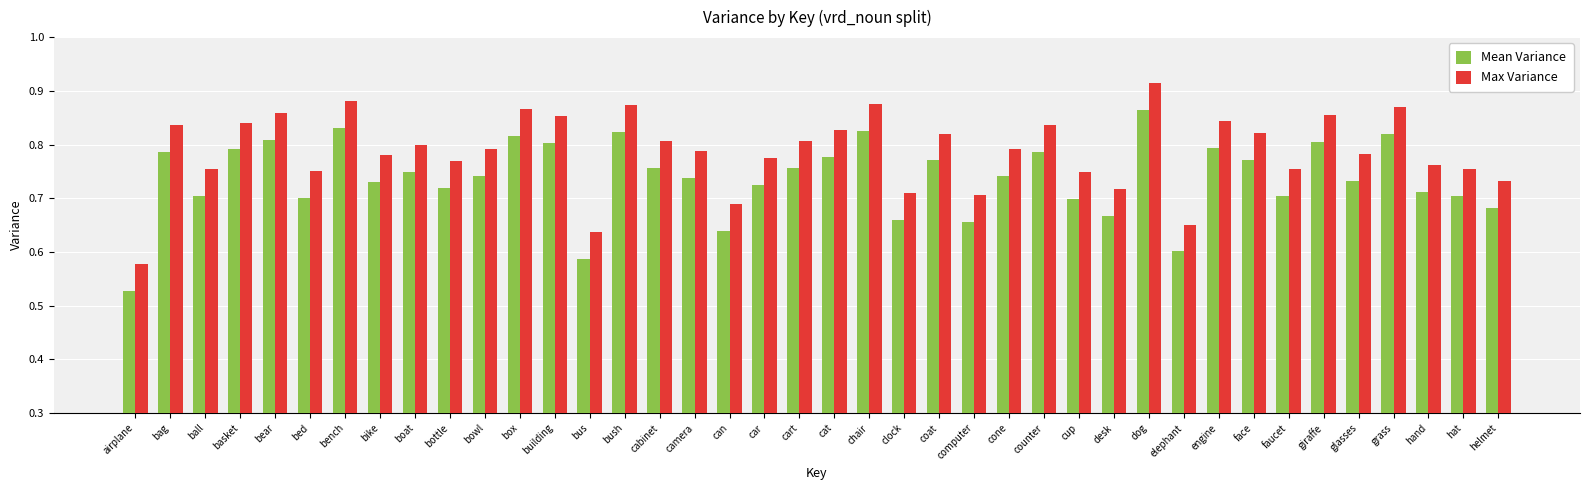

What is the difference between the maximum and minimum values in the Max Variance series?

0.3